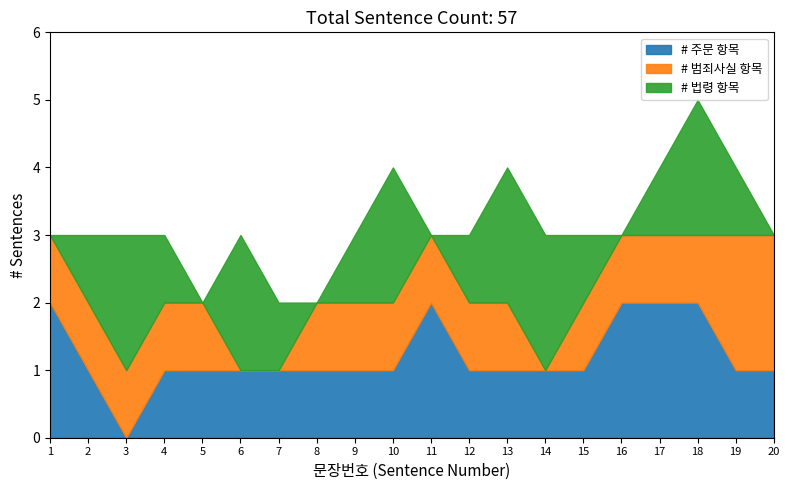

What is the approximate value of 구분 카운트 at 15?

1